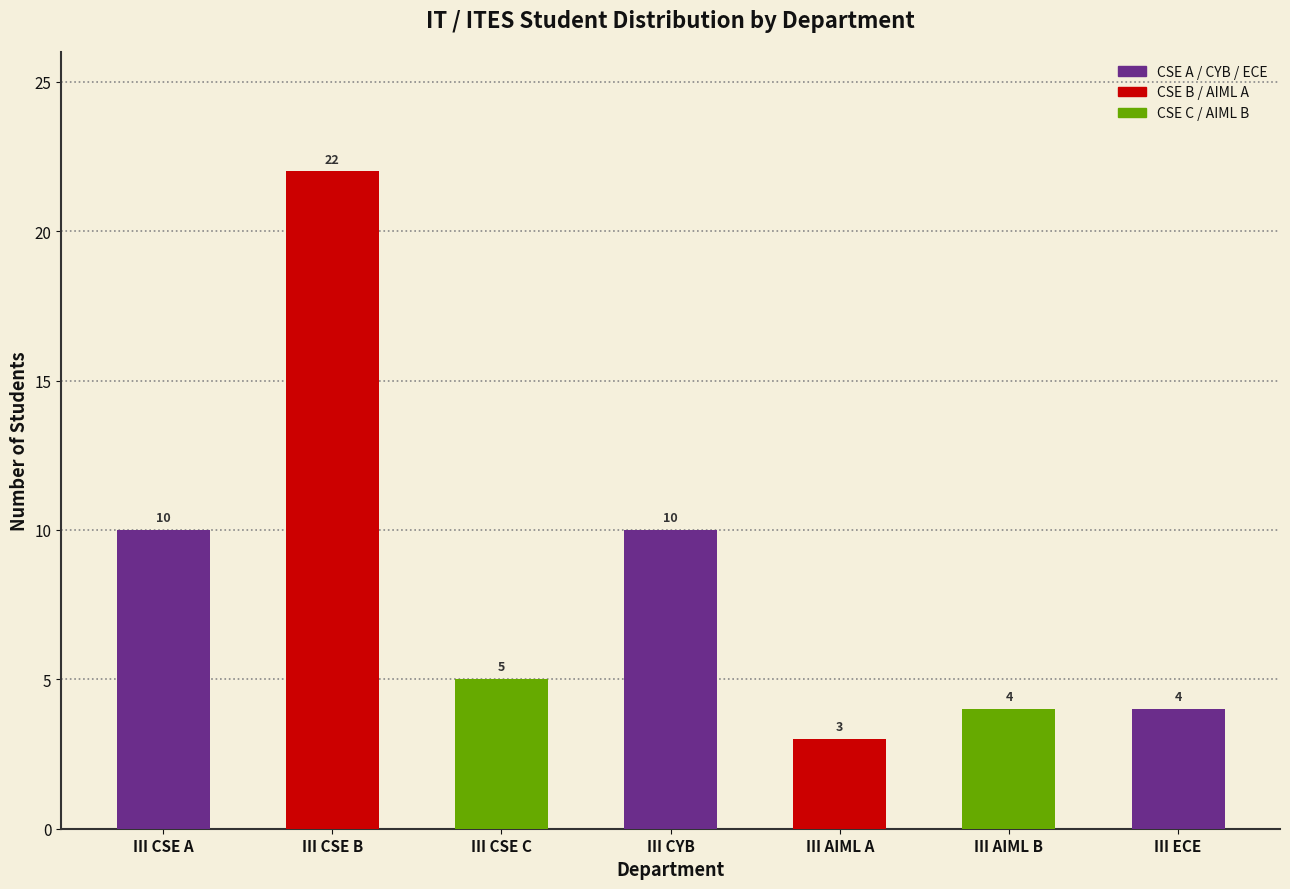

True or false: the data shows 3 at III AIML A.

True